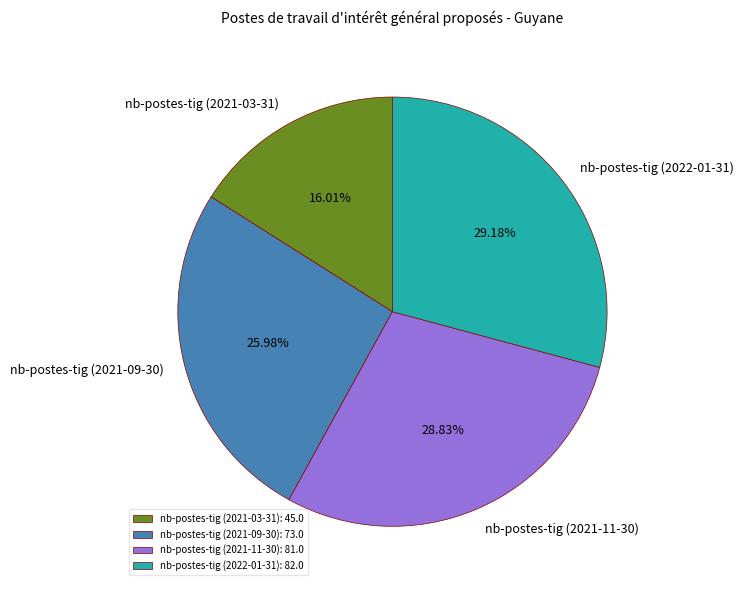

What is the smallest slice in the pie chart?

nb-postes-tig (2021-03-31)